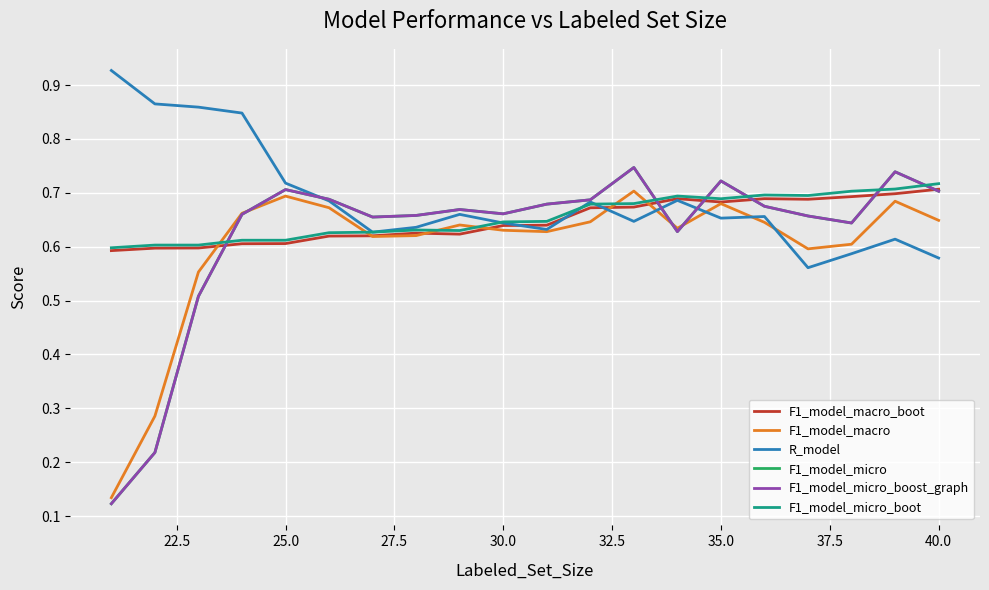

Is this an area chart (filled region under the line)?

No